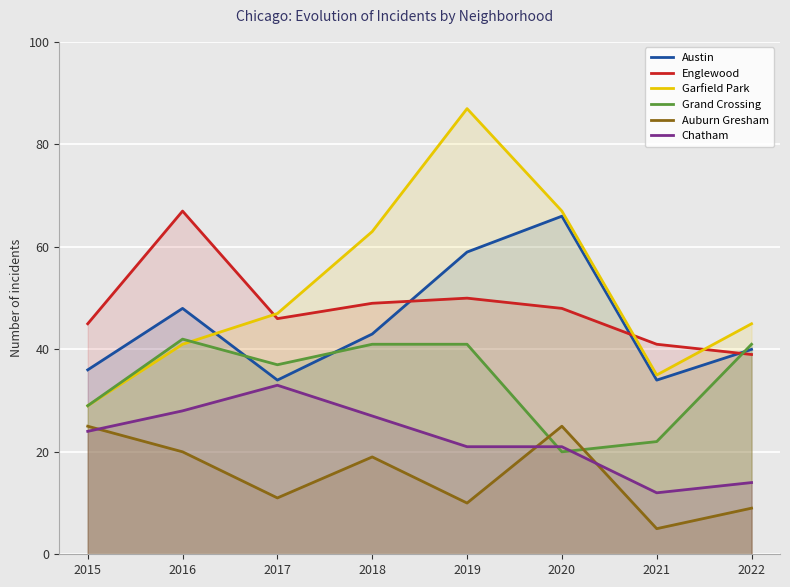

Is the value of Austin at 2016 greater than the value of Englewood at 2016?

No